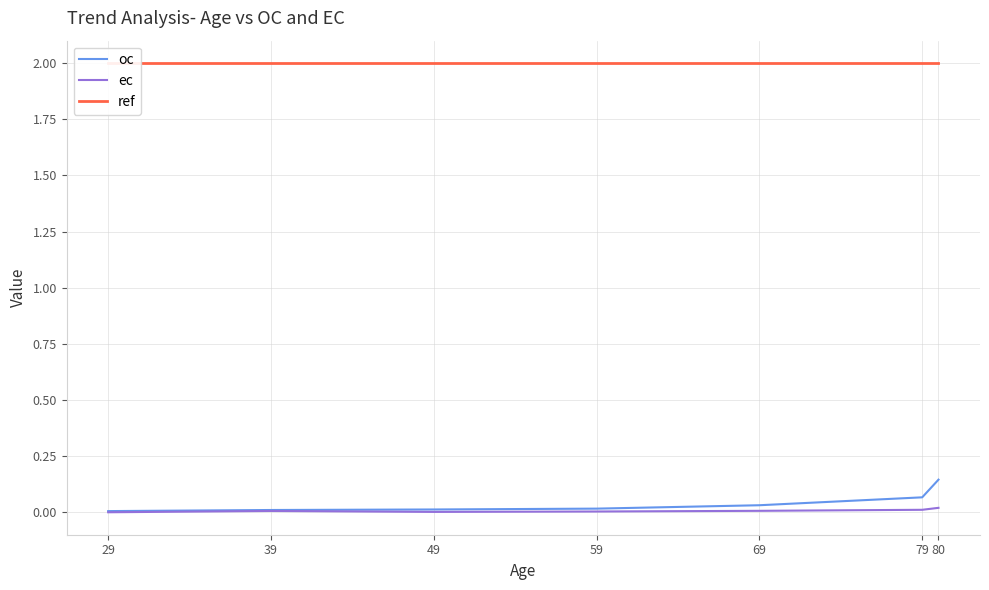

What are all the series names shown in the legend?

oc, ec, ref